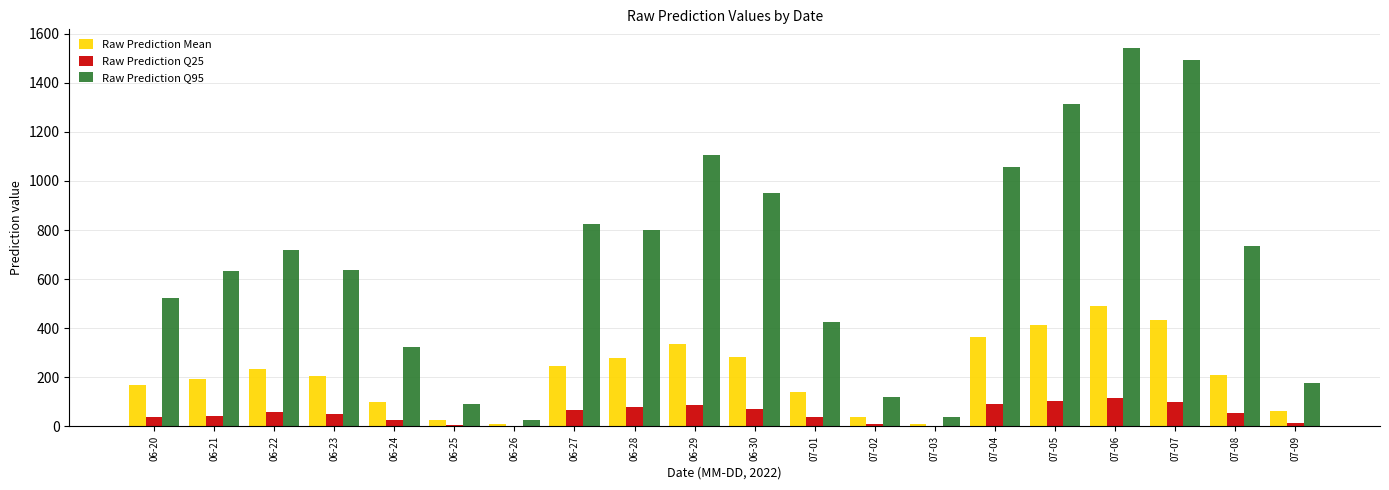

The value of Raw Prediction Mean at 06-20 is 166.8. True or false?

True